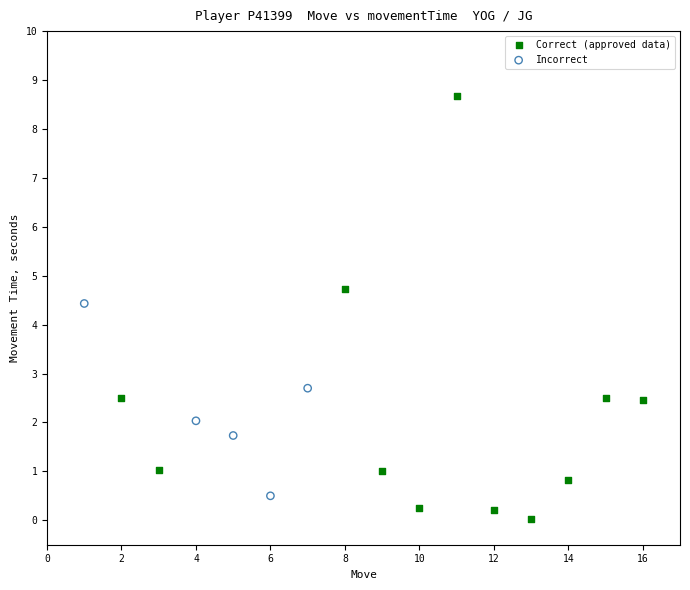

Which series has the widest spread of Y values?

Correct (approved data)